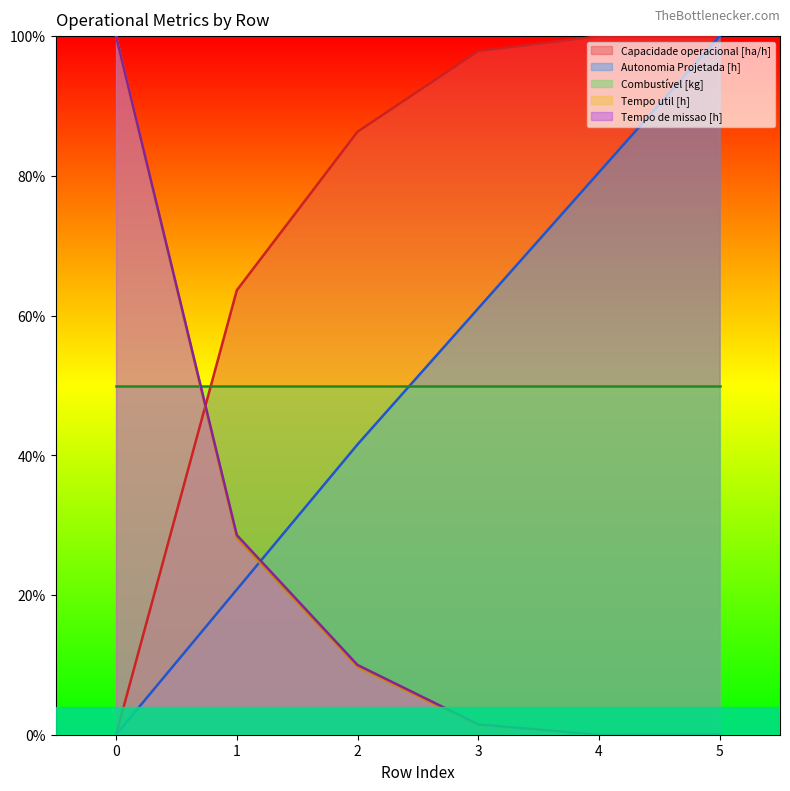

Which series has the widest spread of values?

Capacidade operacional [ha/h]